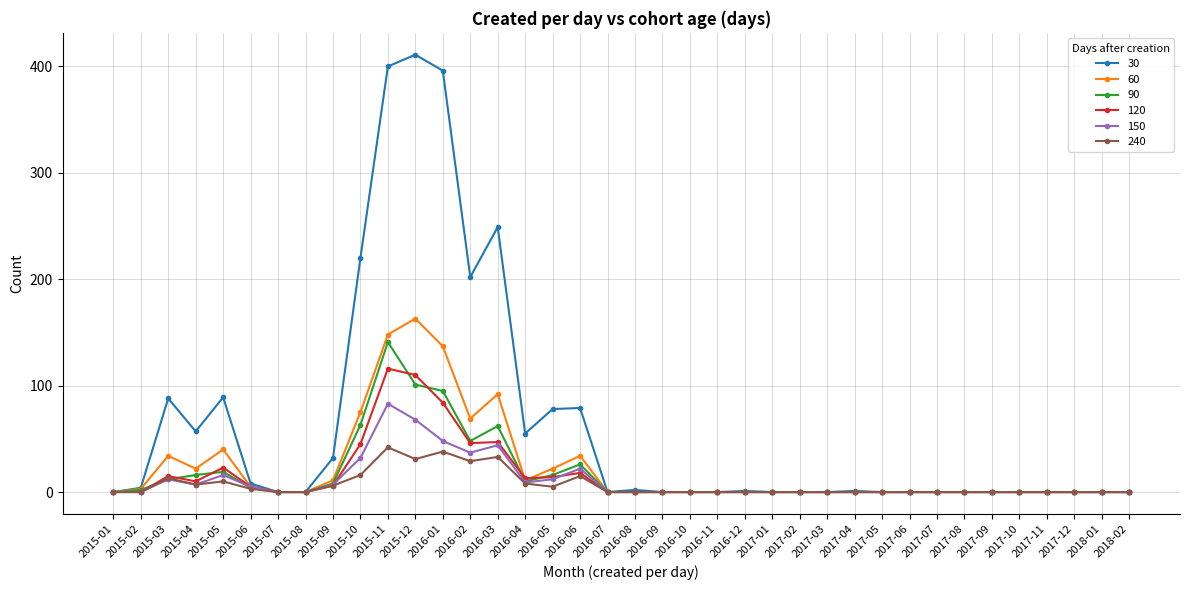

True or false: 120 has more than 2 interior local peaks.

True